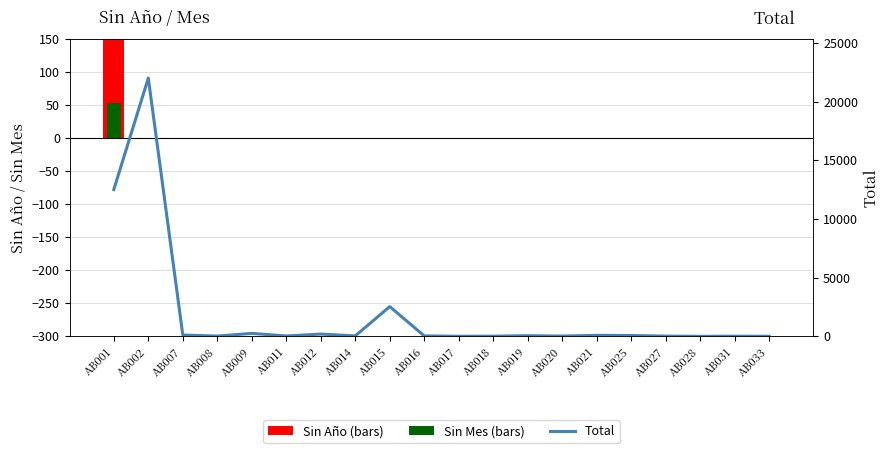

What is the difference between the maximum and minimum values in the Sin Mes (bars) series?

54